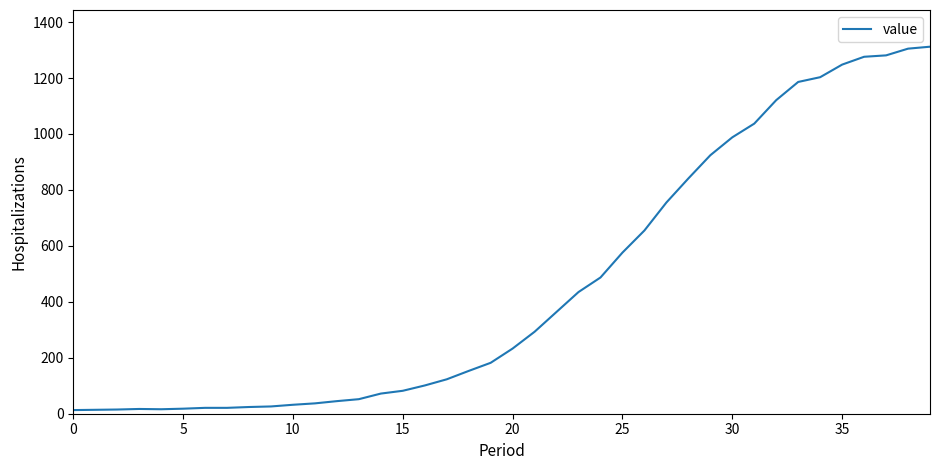

What is the maximum value shown in the chart?

1312